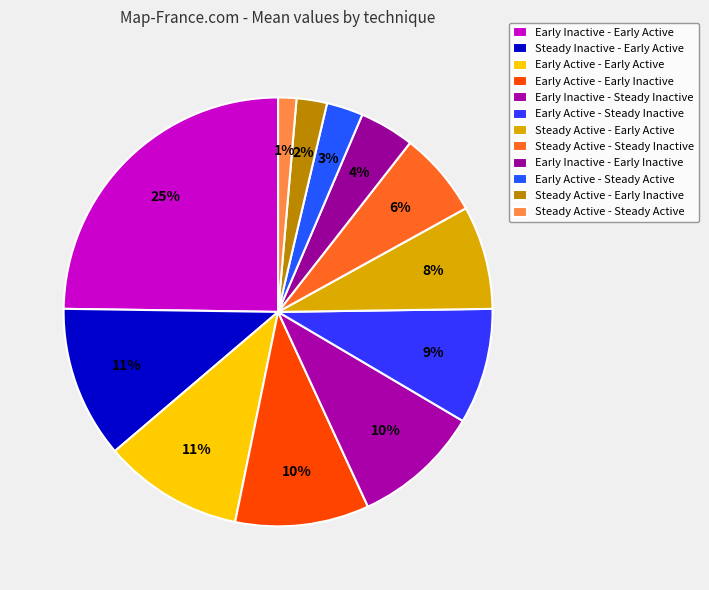

Combined, do Steady Active - Early Inactive and Early Active - Steady Active account for over 50%?

No